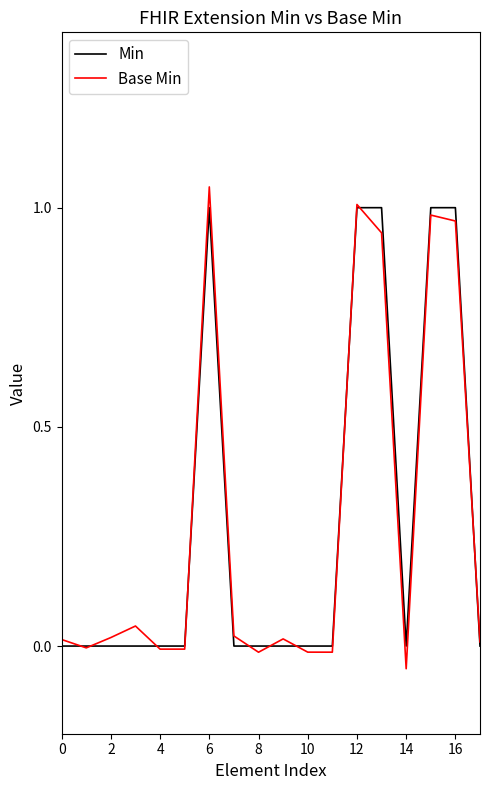

Which series has the largest range (max minus min)?

Base Min